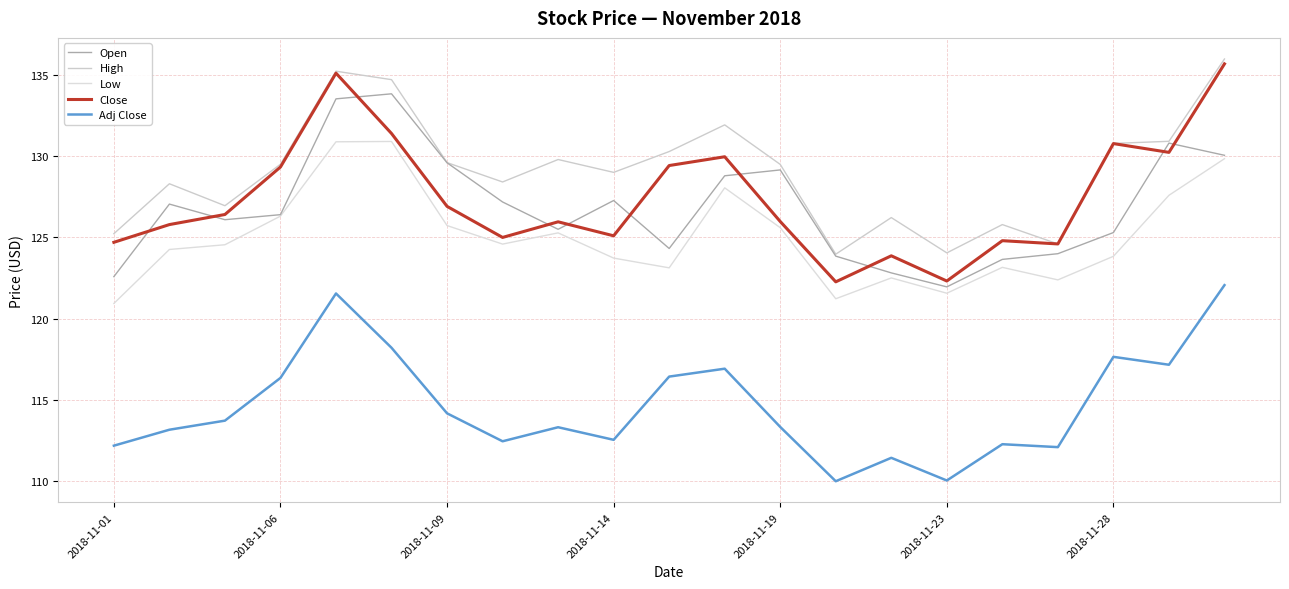

Is this an area chart (filled region under the line)?

No